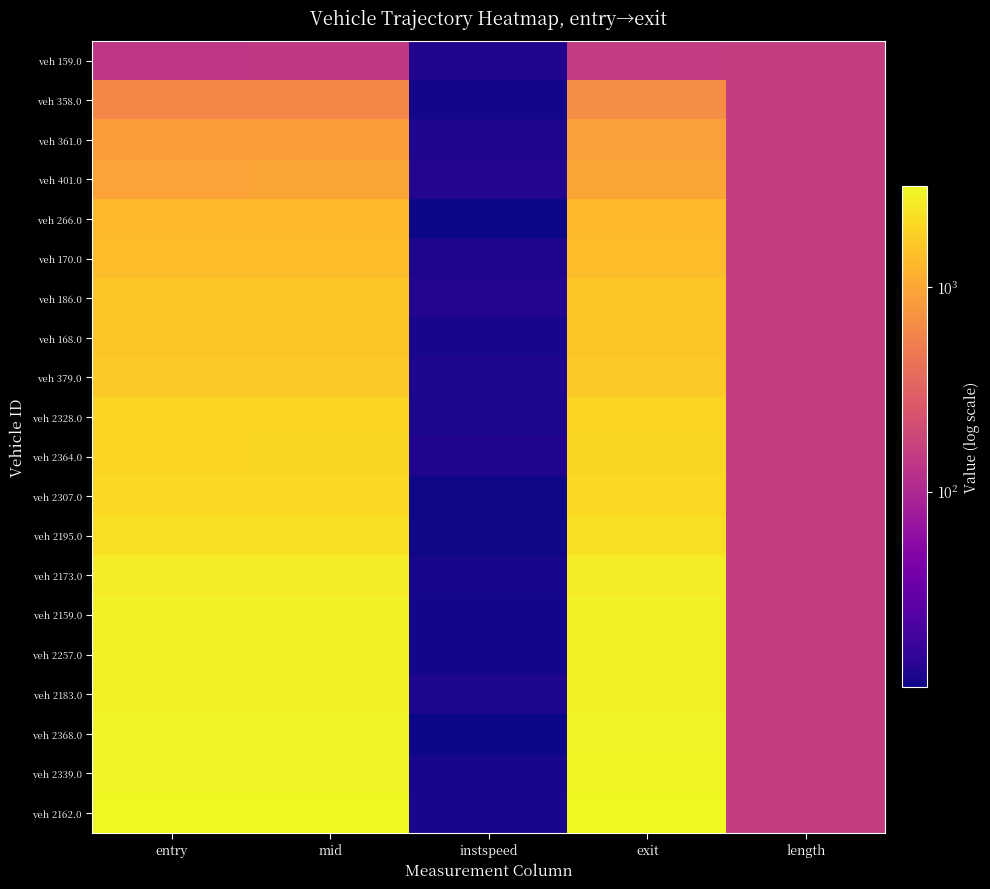

What is the smallest value displayed?

11.0